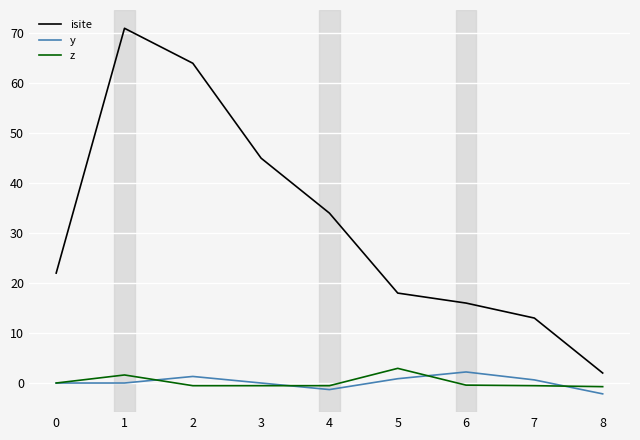

What are all the series names shown in the legend?

isite, y, z